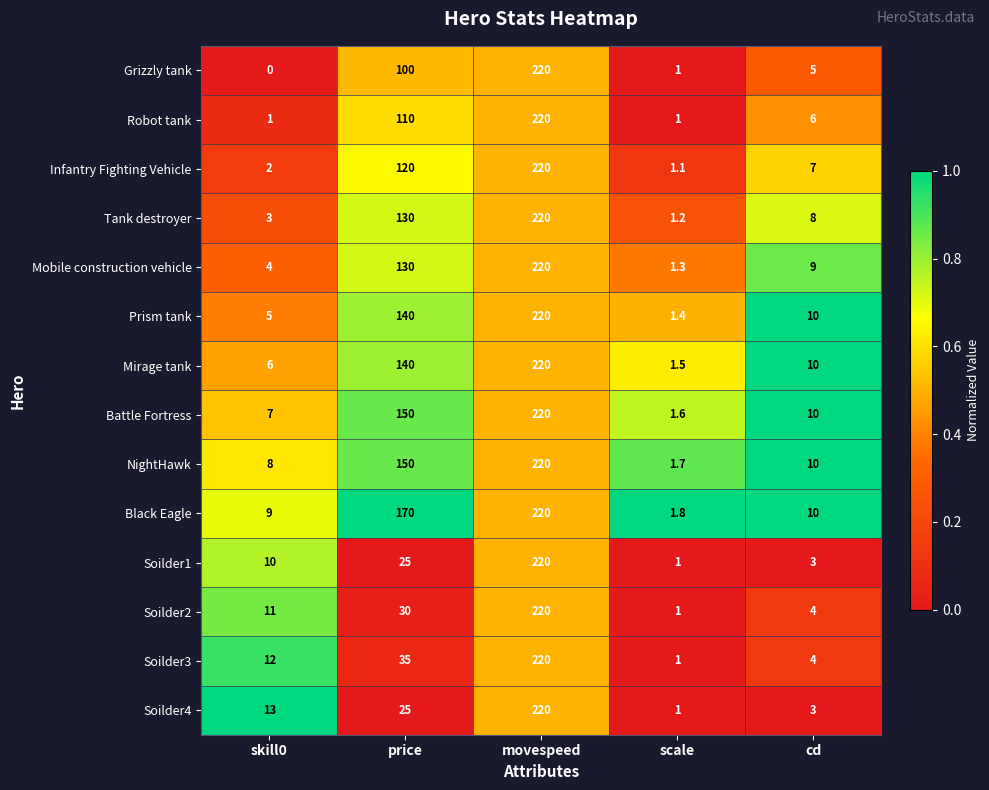

What is the difference between the second highest and minimum values in the Black Eagle series?

168.2